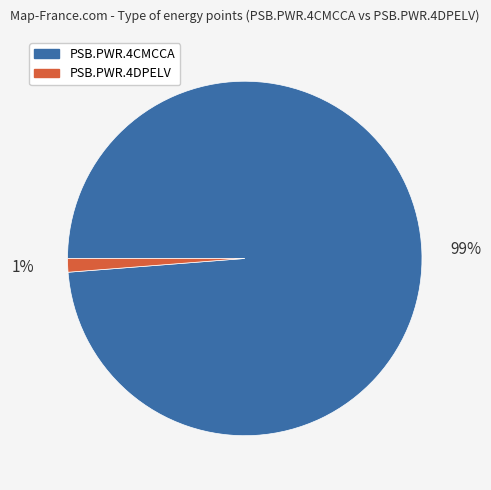

Is the sum of PSB.PWR.4DPELV and PSB.PWR.4CMCCA greater than half?

Yes